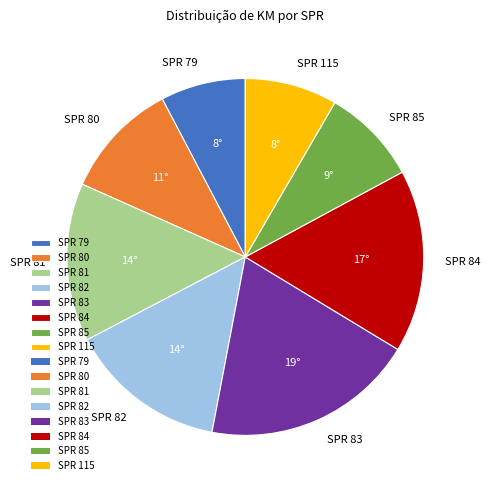

Is the sum of SPR 83 and SPR 81 greater than half?

No